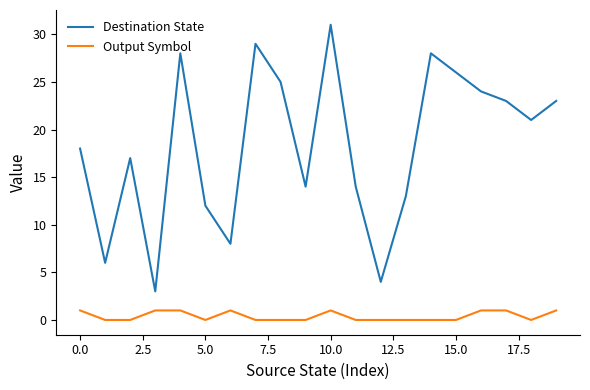

What is the difference between the maximum and minimum values in the Destination State series?

28